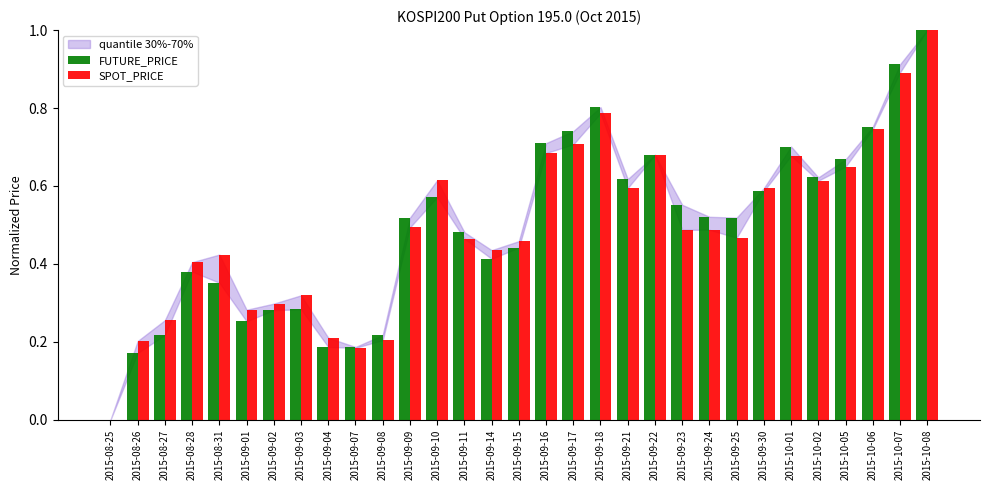

The FUTURE_PRICE series shows 0.3 at 2015-09-03. True or false?

True